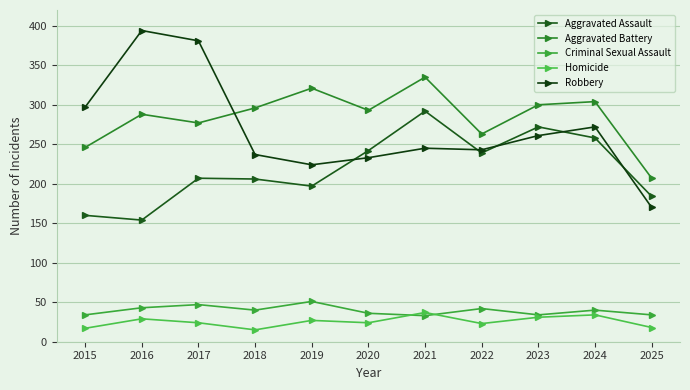

What is the lowest value of the Criminal Sexual Assault series?

33